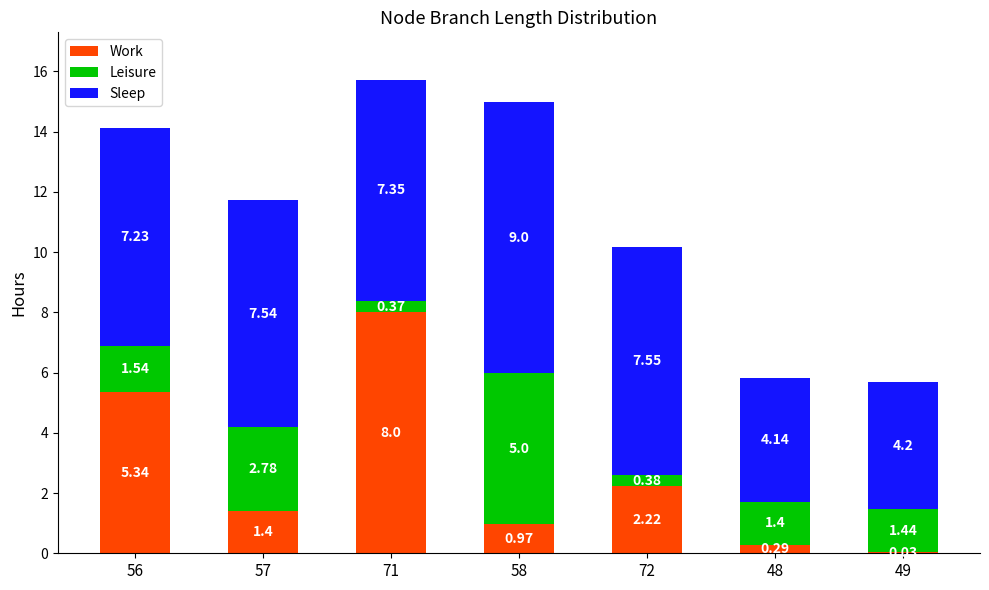

What is the total value across all series at 72?

10.2